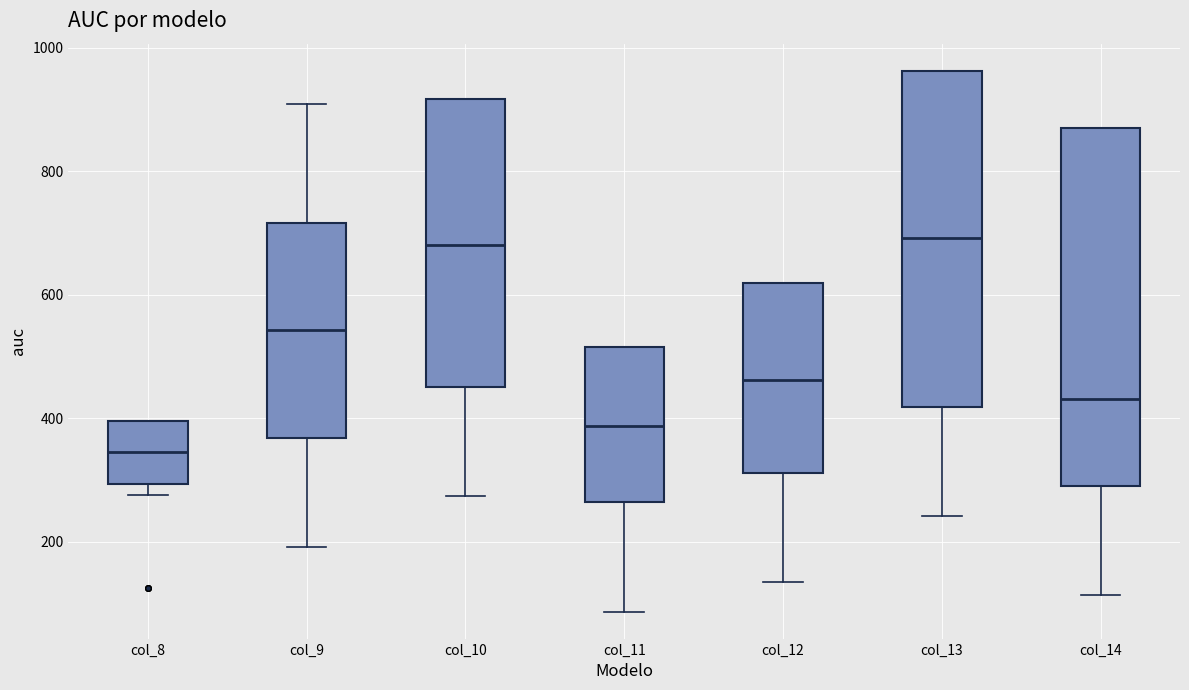

Reading left to right, transcribe this box plot: for each box, give where its median line is, the range the box spans, and where its two whiskers end, as read against the y-axis. The values are not printed on the chart, so give them approximately, as read against the axis.

col_8: median 340, box 300 to 400, whiskers 280 to 400
col_9: median 540, box 360 to 720, whiskers 200 to 900
col_10: median 680, box 460 to 920, whiskers 280 to 920
col_11: median 380, box 260 to 520, whiskers 80 to 520
col_12: median 460, box 320 to 620, whiskers 140 to 620
col_13: median 700, box 420 to 960, whiskers 240 to 960
col_14: median 440, box 300 to 880, whiskers 120 to 880